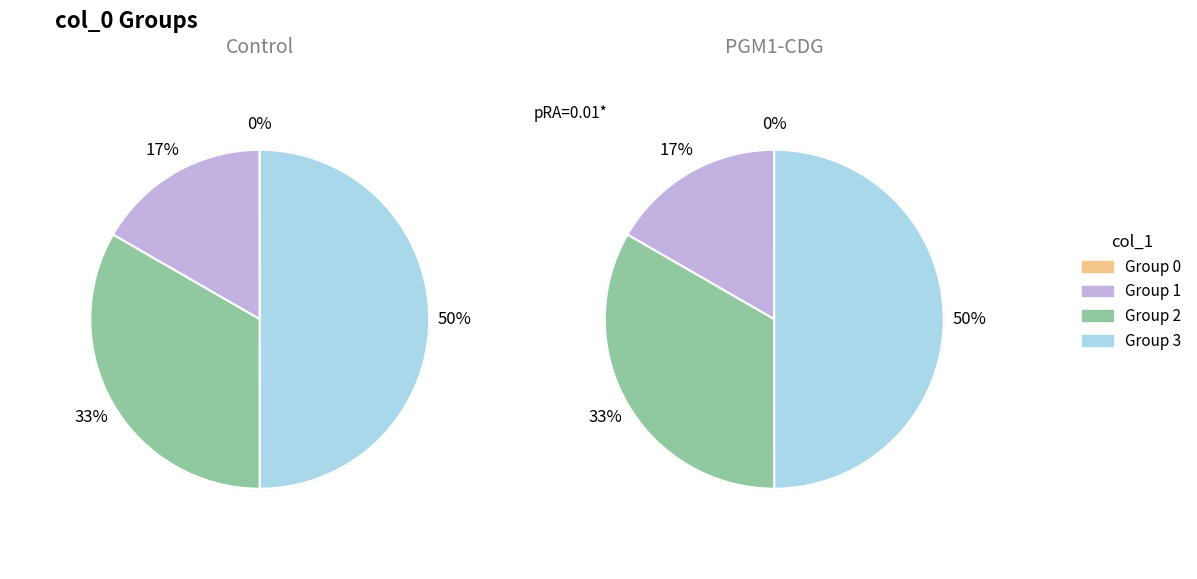

Is the sum of 2 and 3 greater than half?

Yes